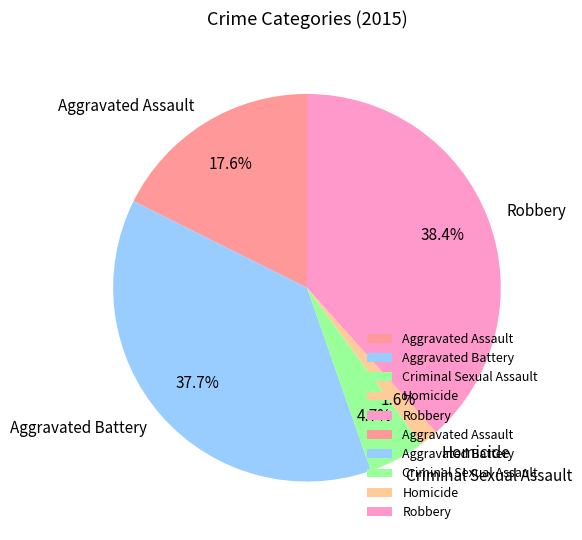

Is Homicide the majority of the pie?

No